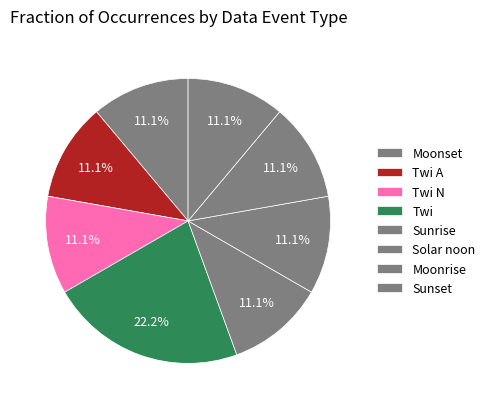

How many slices are in this pie chart?

8